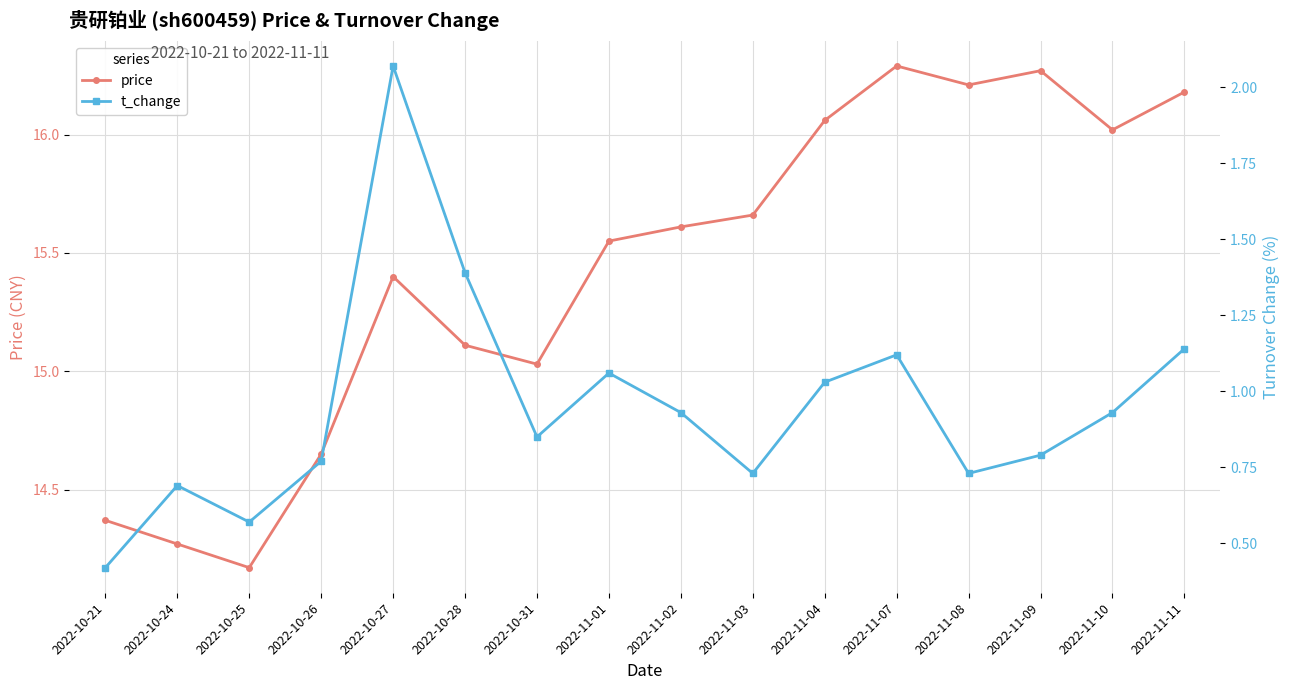

What is the value of the t_change point at the 3rd from the left?

0.6